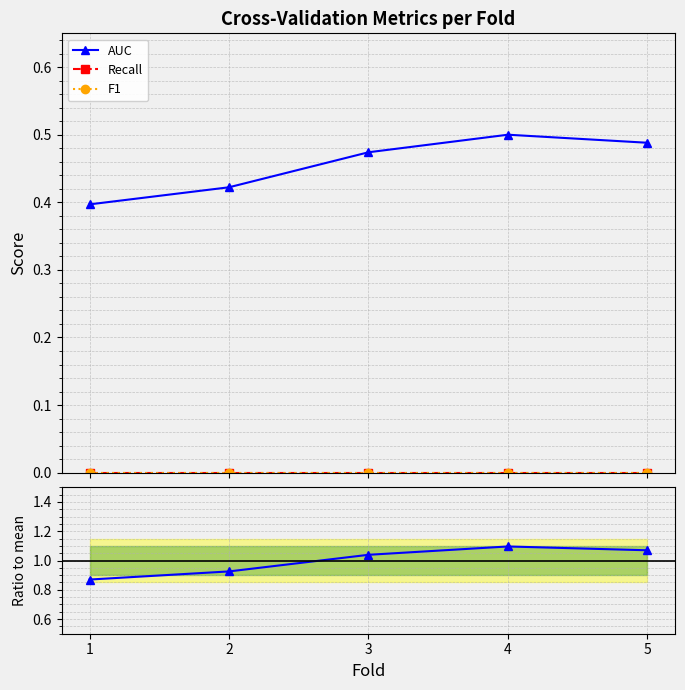

At which label is AUC closest to 0?

1